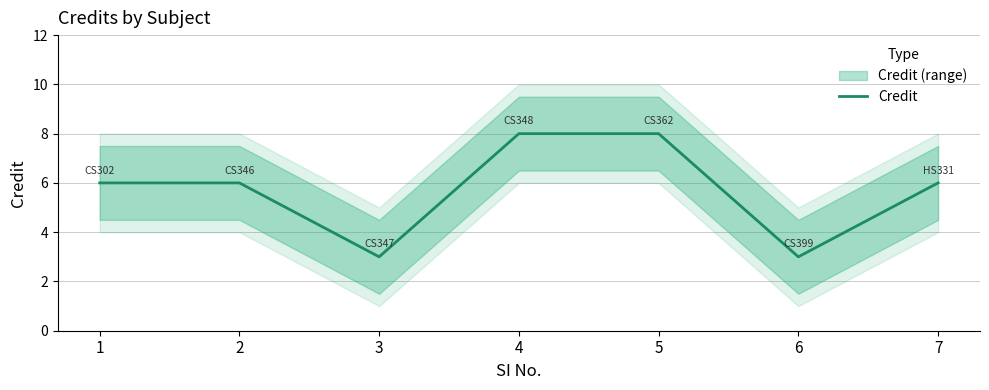

True or false: there are more than 0 points higher than both neighbors.

False